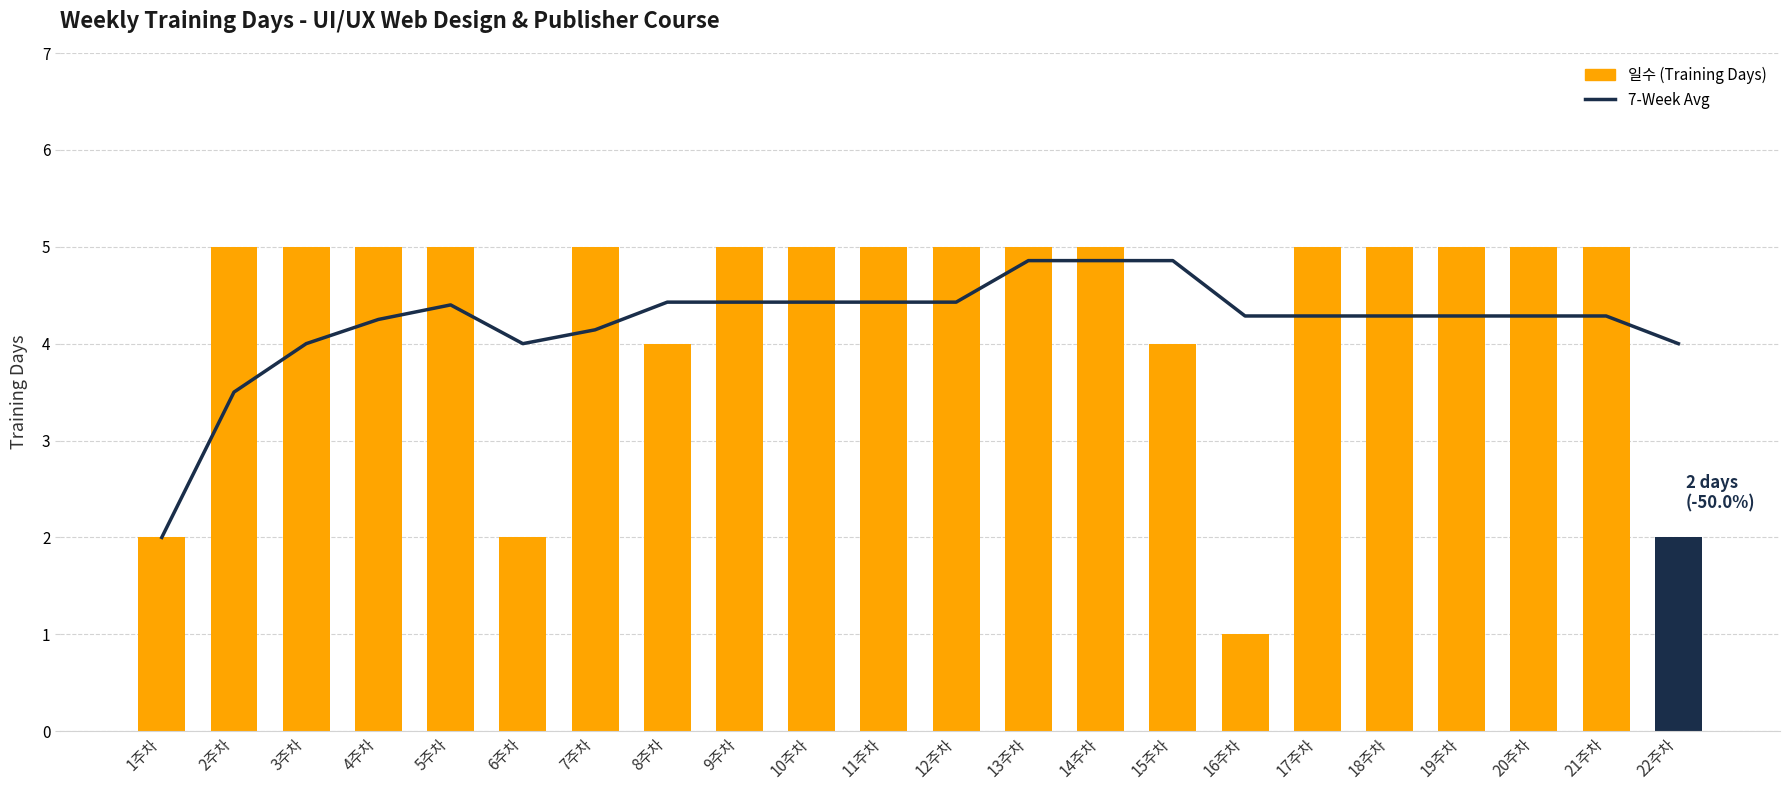

Is it true that 7-Week Avg equals 2.0 at 1주차?

True